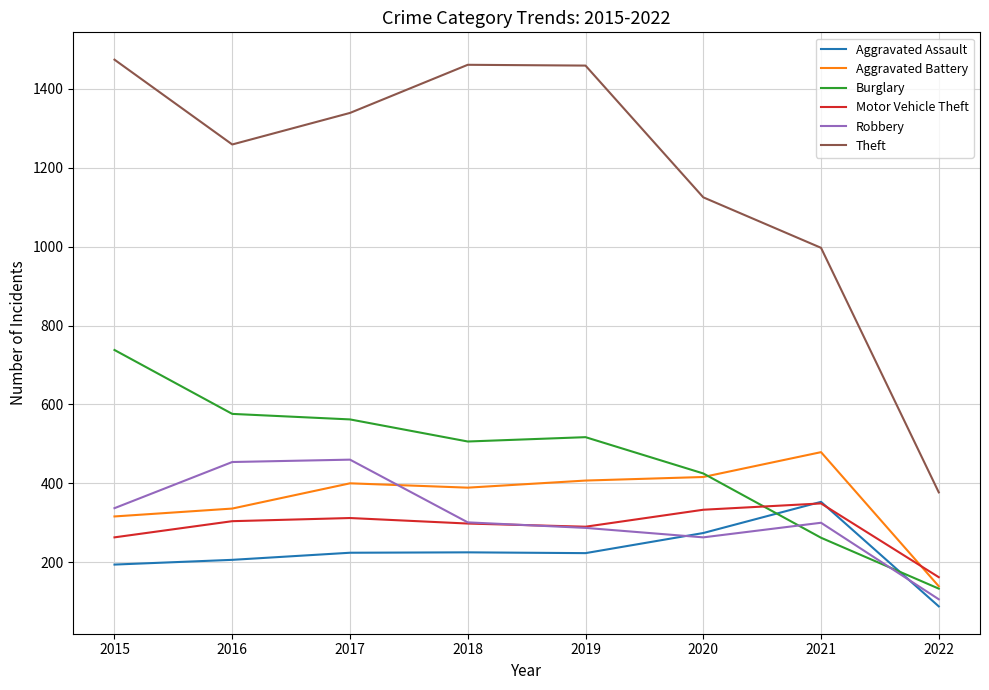

What is the total value across all series at 2016?

3135